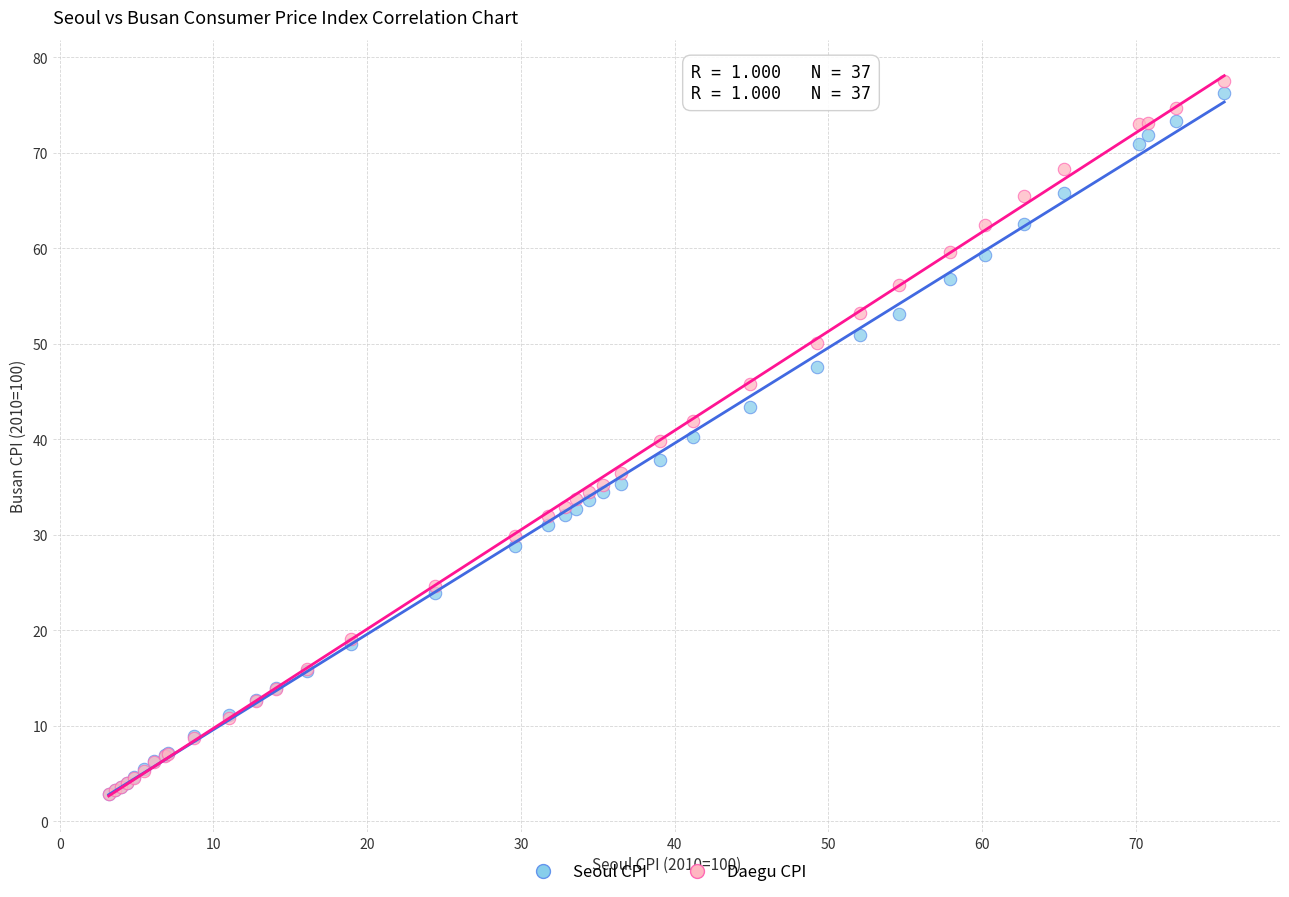

What are all the series names shown in the legend?

Seoul CPI, Daegu CPI